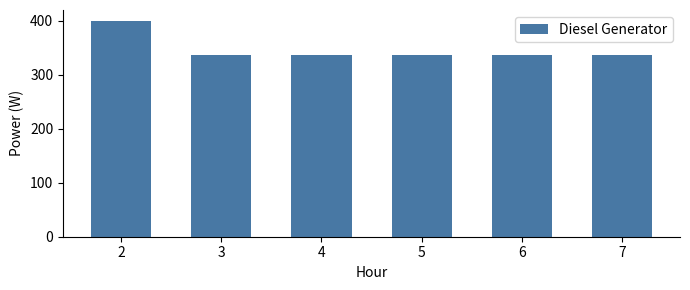

How many data points does each series have?

6